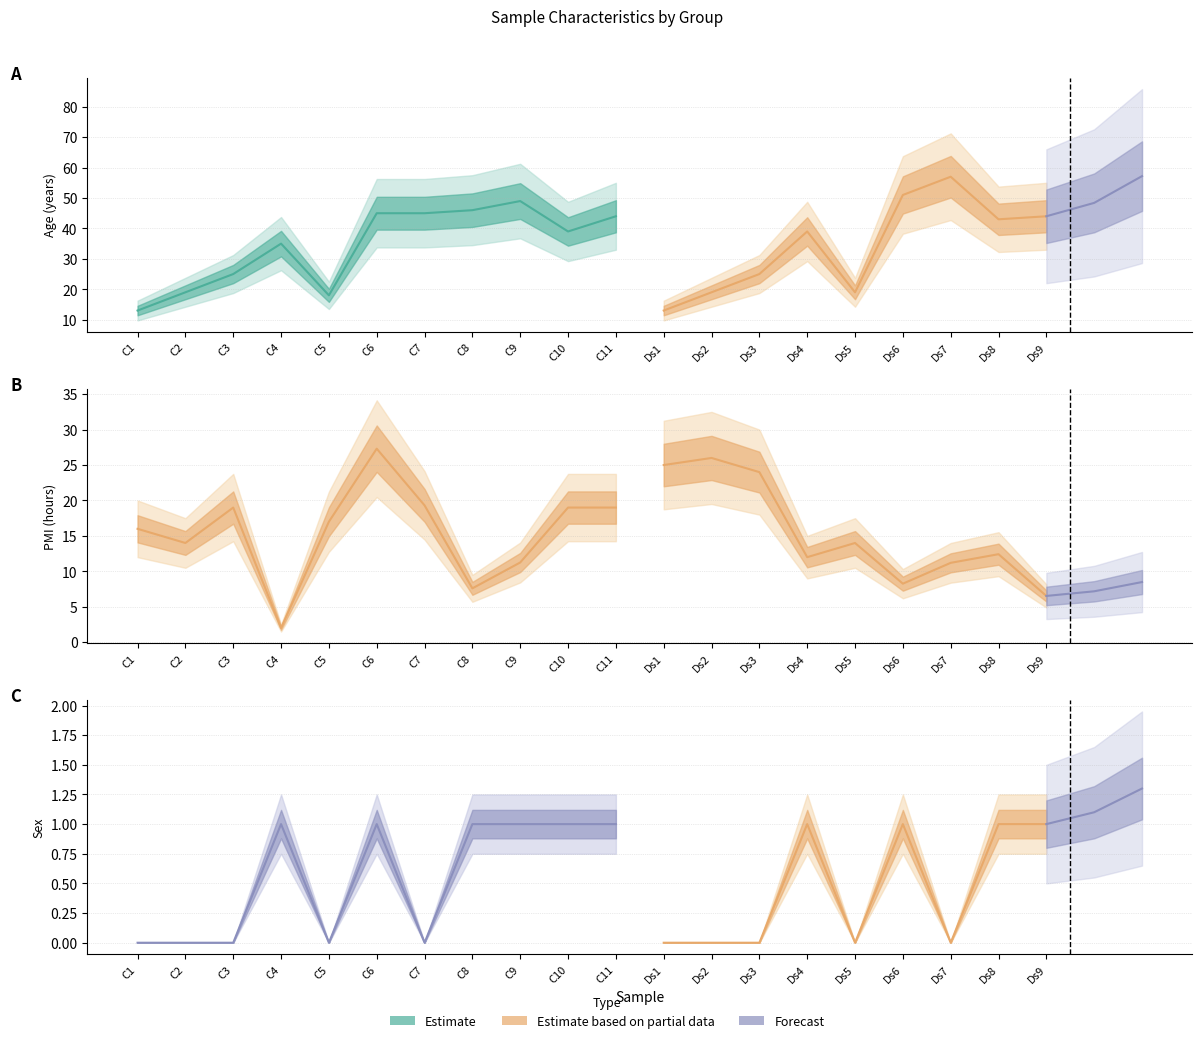

At which category is the sum across all series the highest?

C6